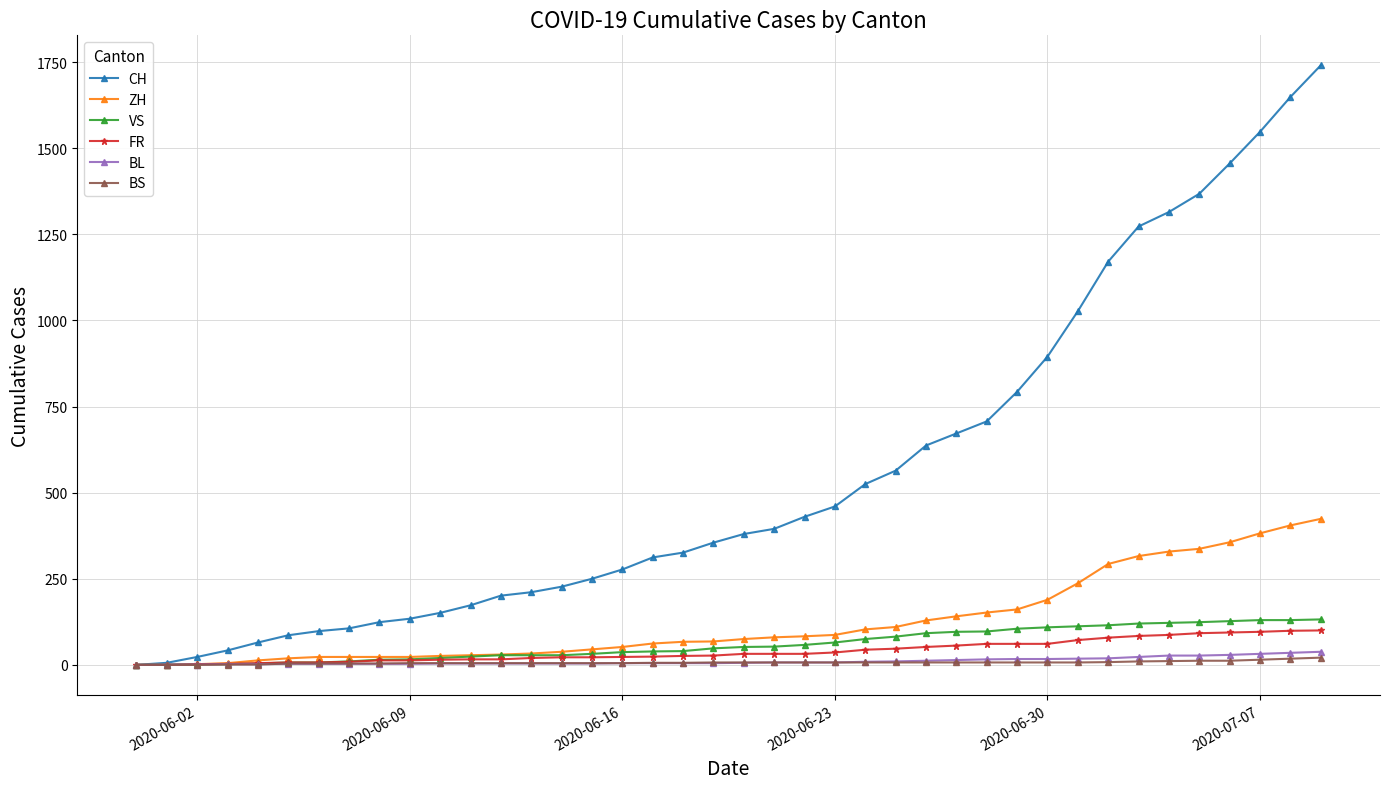

What is the greatest value displayed?

1741